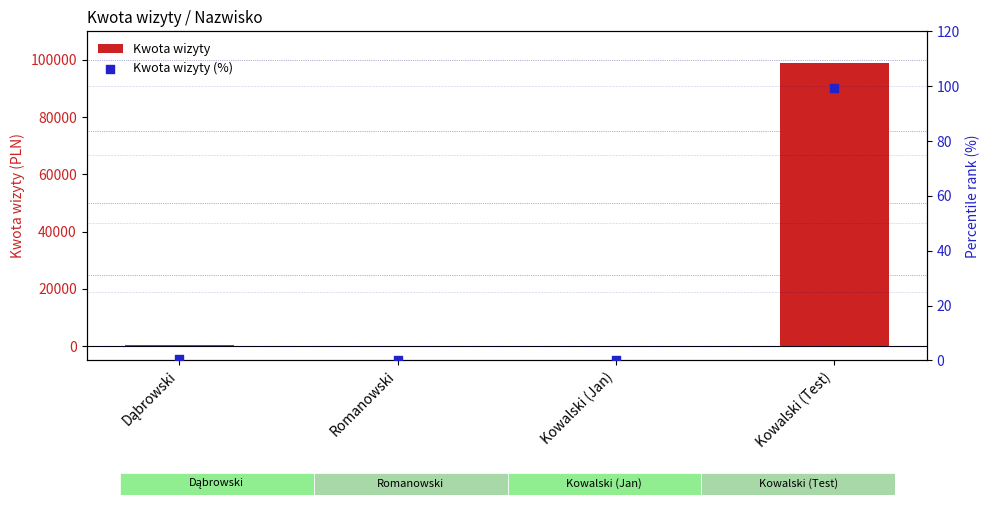

Which series has the largest total across all categories?

Kwota wizyty